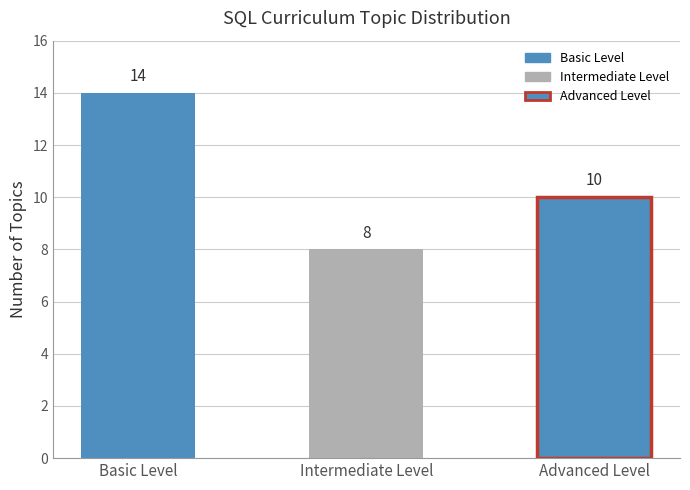

At which label is the value closest to 11?

Advanced Level